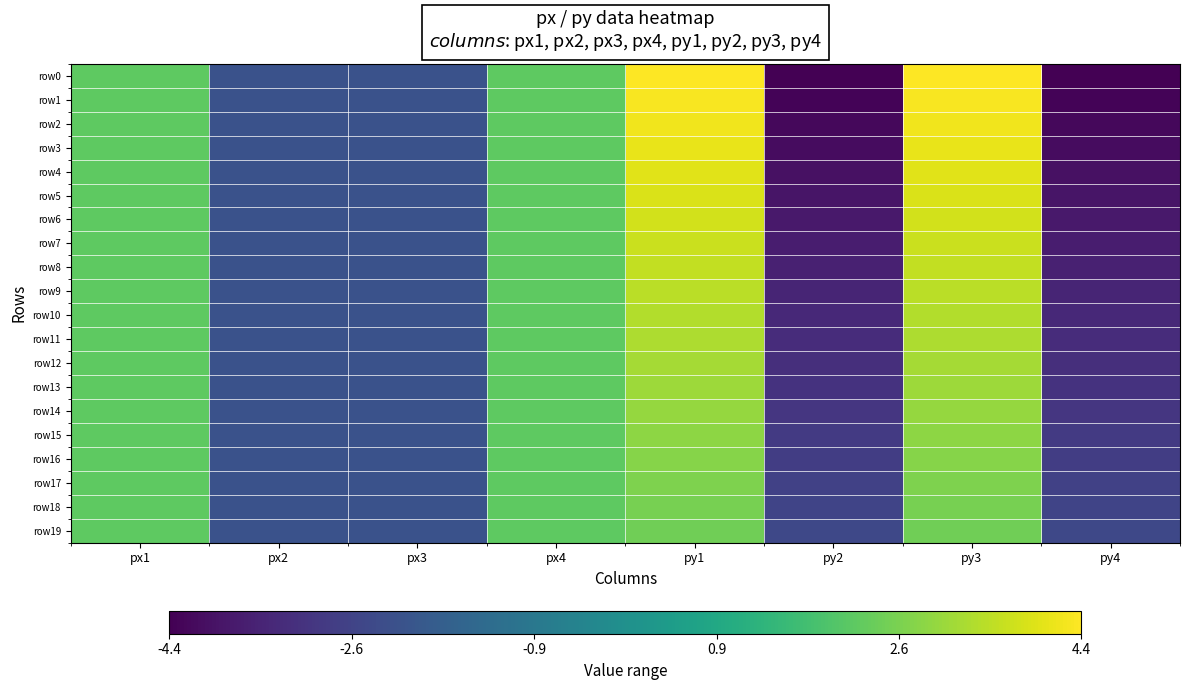

At py3, list the series in order from largest to smallest.

row0, row1, row2, row3, row4, row5, row6, row7, row8, row9, row10, row11, row12, row13, row14, row15, row16, row17, row18, row19